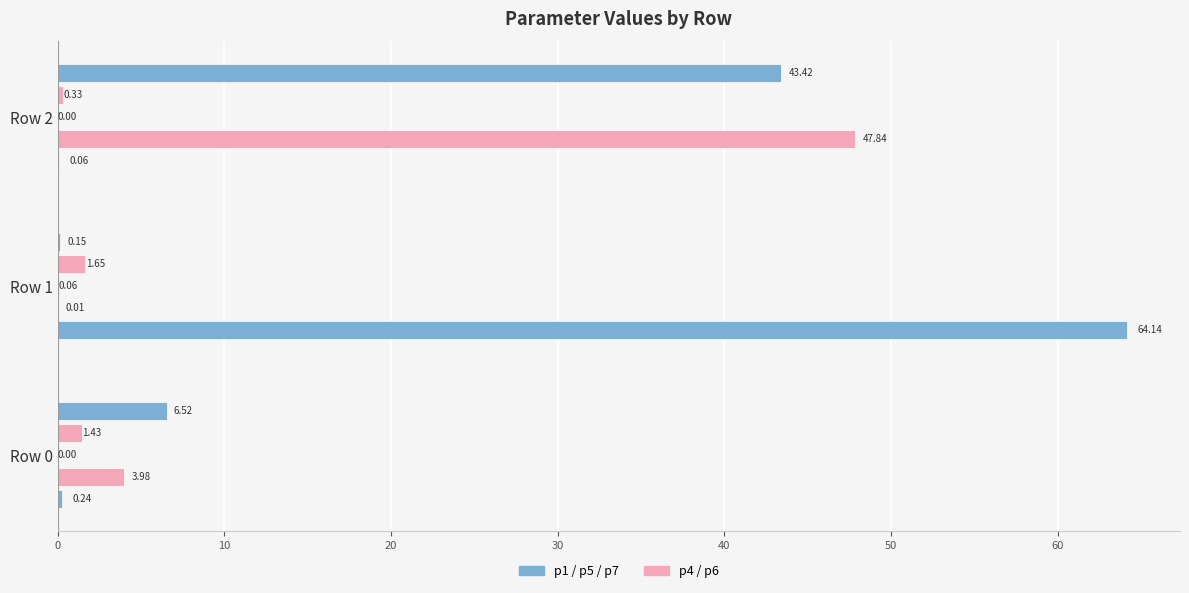

Reading right to left, transcribe all the data shown in this chart.

p1: 0.1	64.1	0.2
p4: 47.8	0.0	4.0
p5: 0.0	0.1	0.0
p6: 0.3	1.7	1.4
p7: 43.4	0.1	6.5